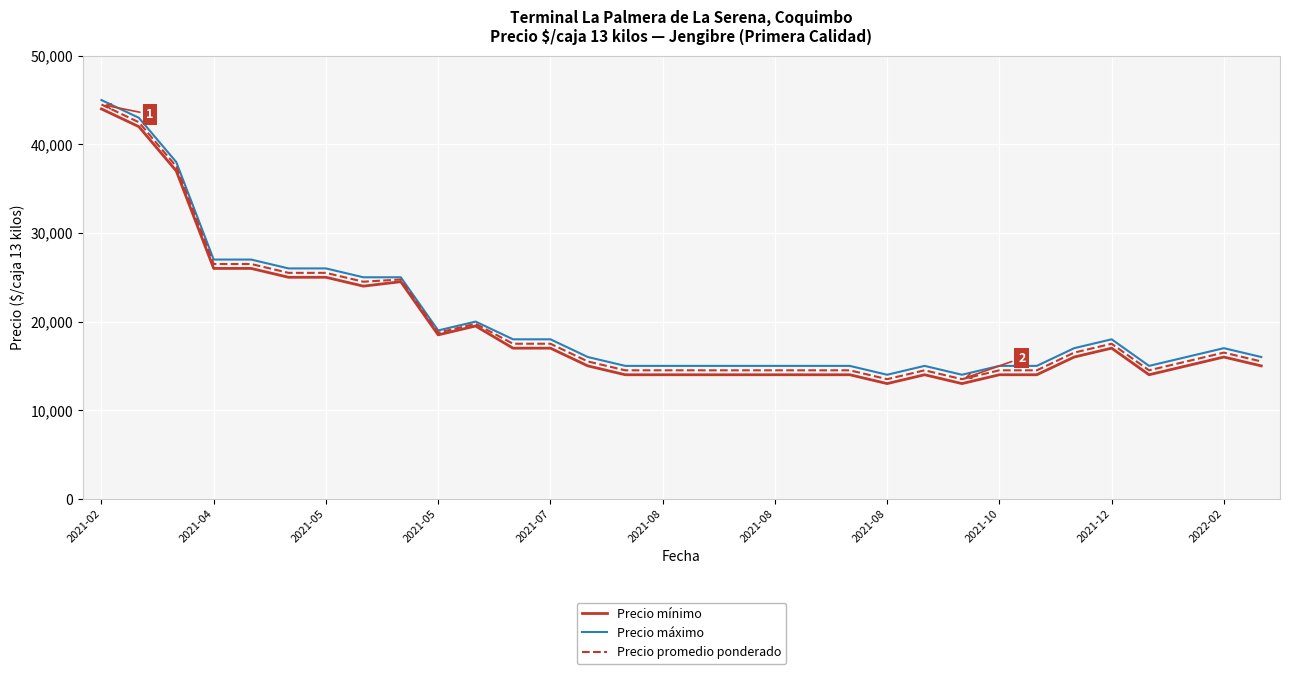

What is the maximum value shown in the chart?

45000